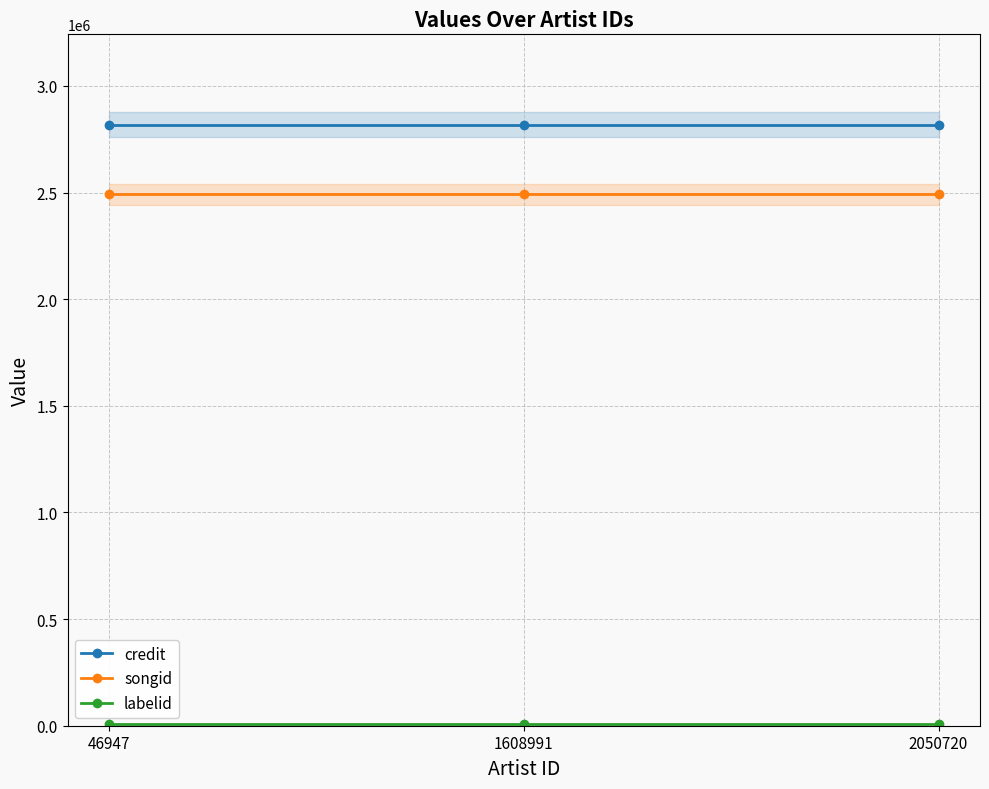

What is the spread (max minus min) of values at 1608991?

2812841